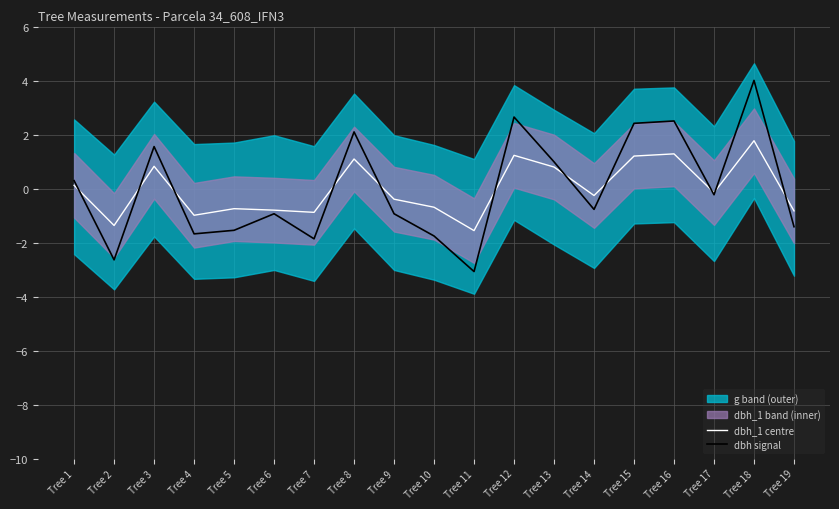

Where does the dbh signal series first go above 0?

Tree 1